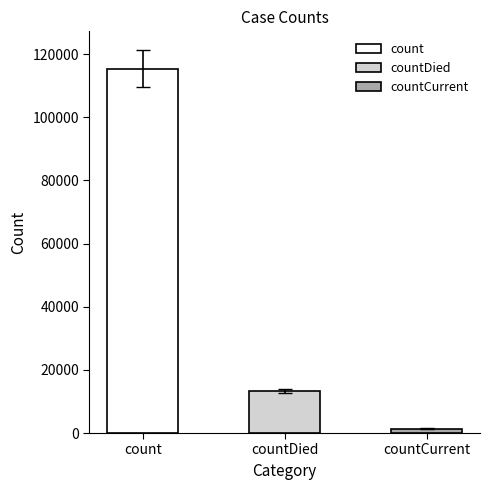

List the labels in order of value, smallest first.

countCurrent, countDied, count